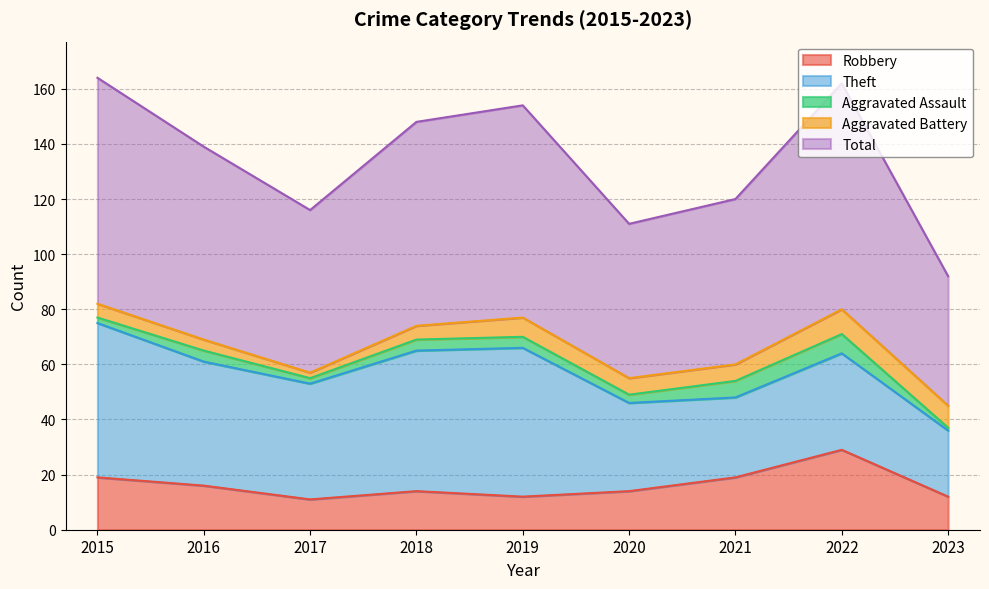

Reading left to right, what are all the values shown in this chart?

Robbery: 19	16	11	14	12	14	19	29	12
Theft: 56	45	42	51	54	32	29	35	24
Aggravated Assault: 2	4	2	4	4	3	6	7	1
Aggravated Battery: 5	4	2	5	7	6	6	9	8
Total: 82	70	59	74	77	56	60	82	47